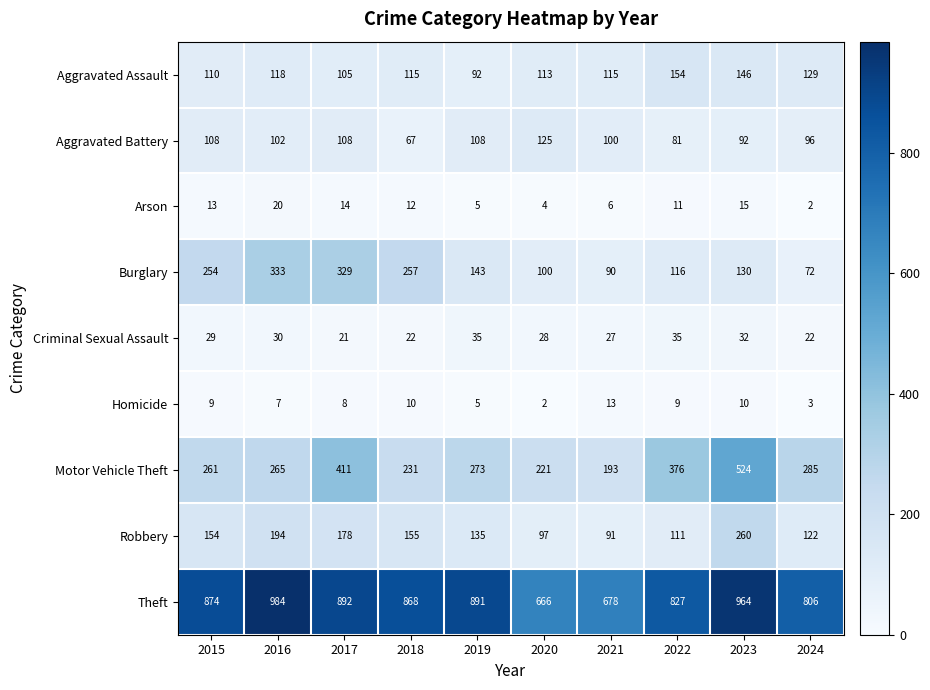

Rank the series by their maximum value, from lowest to highest.

Homicide, Arson, Criminal Sexual Assault, Aggravated Battery, Aggravated Assault, Robbery, Burglary, Motor Vehicle Theft, Theft